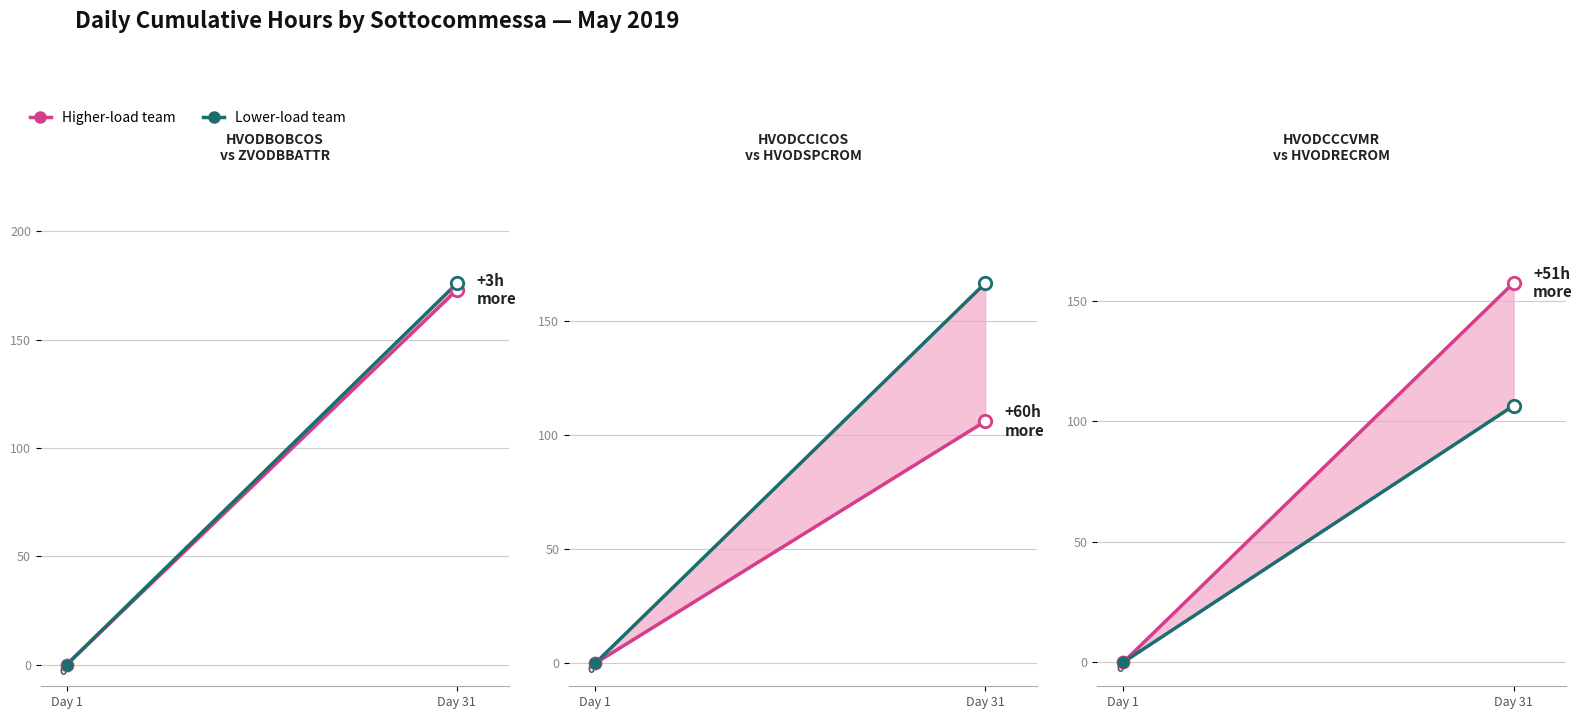

At how many categories does at least one series exceed 166?

1